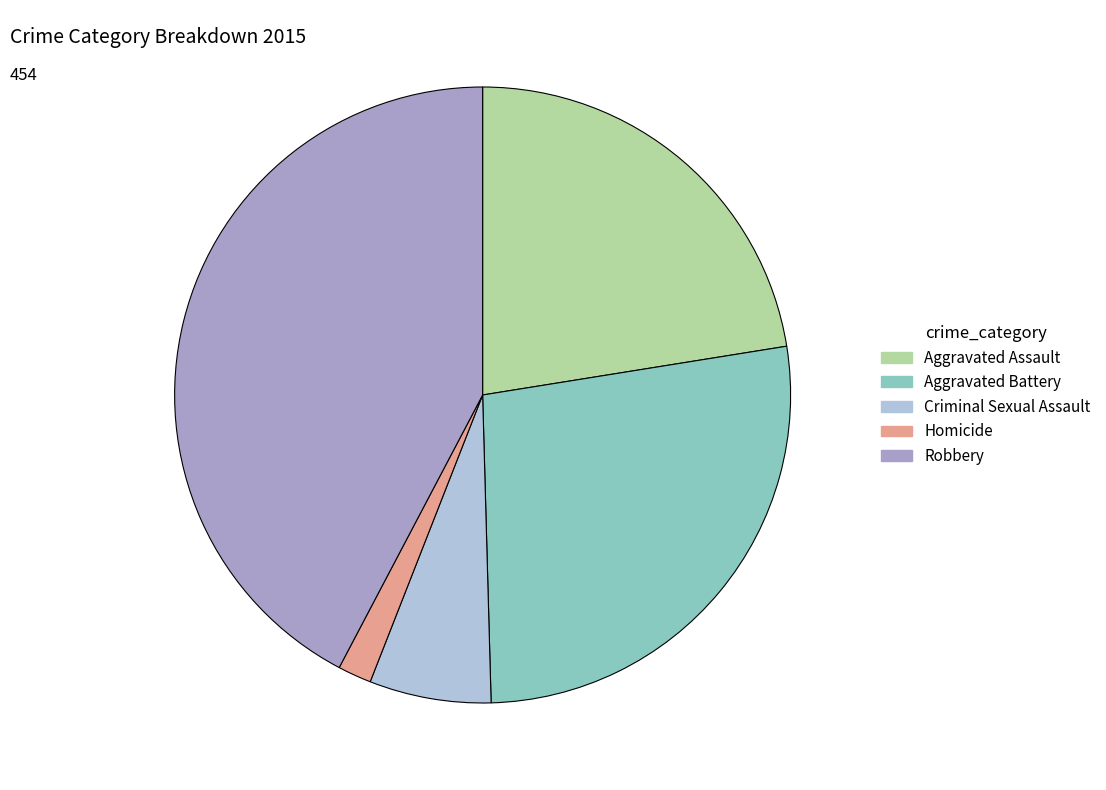

Approximately how many times larger is the value at Criminal Sexual Assault compared to Robbery?

0.2